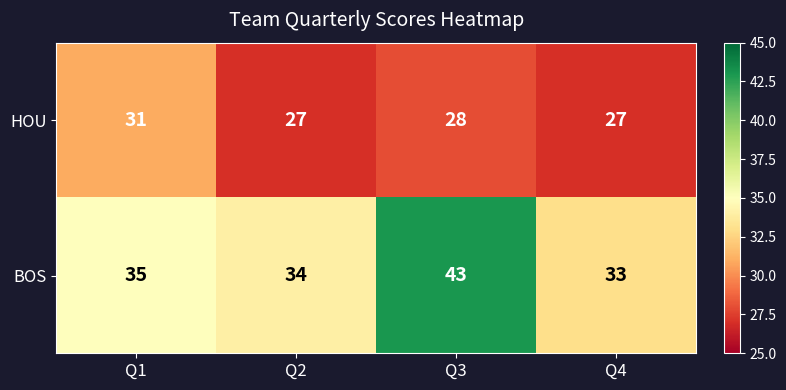

What is the approximate value of HOU at Q4?

27